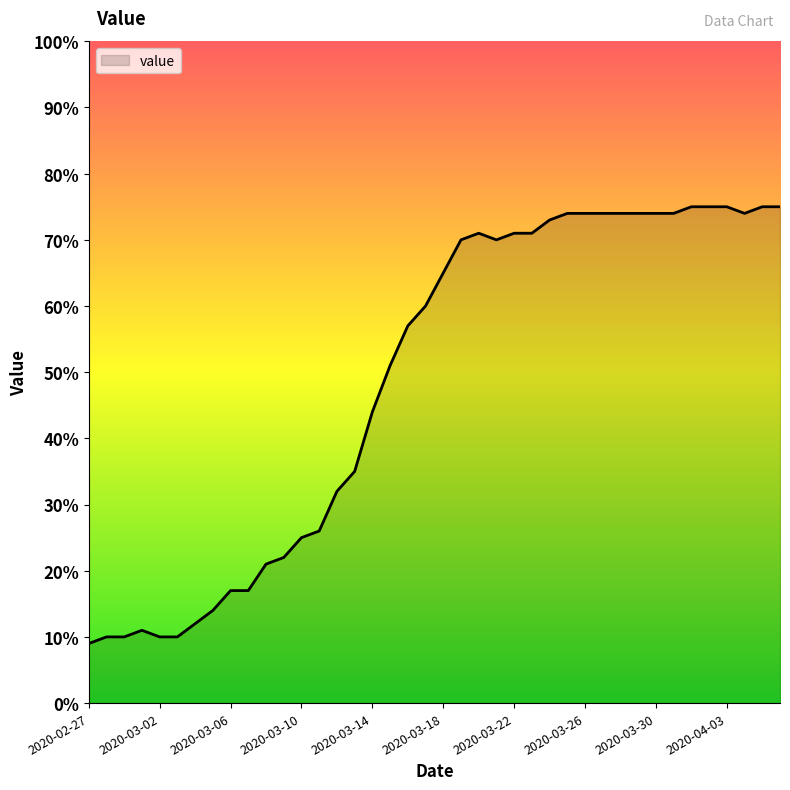

What is the maximum value shown in the chart?

75